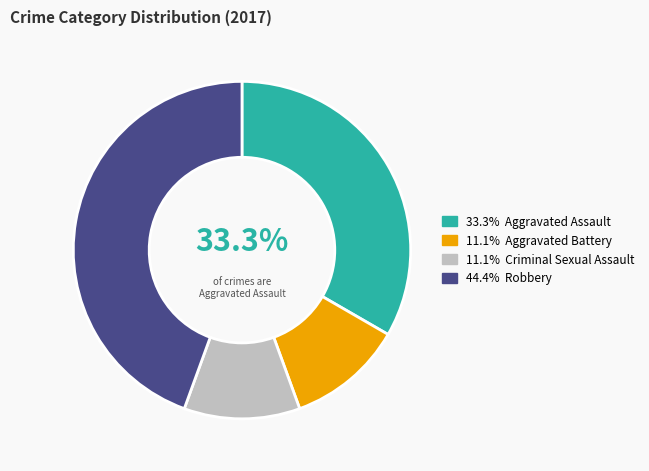

Is there a majority slice in this chart?

No